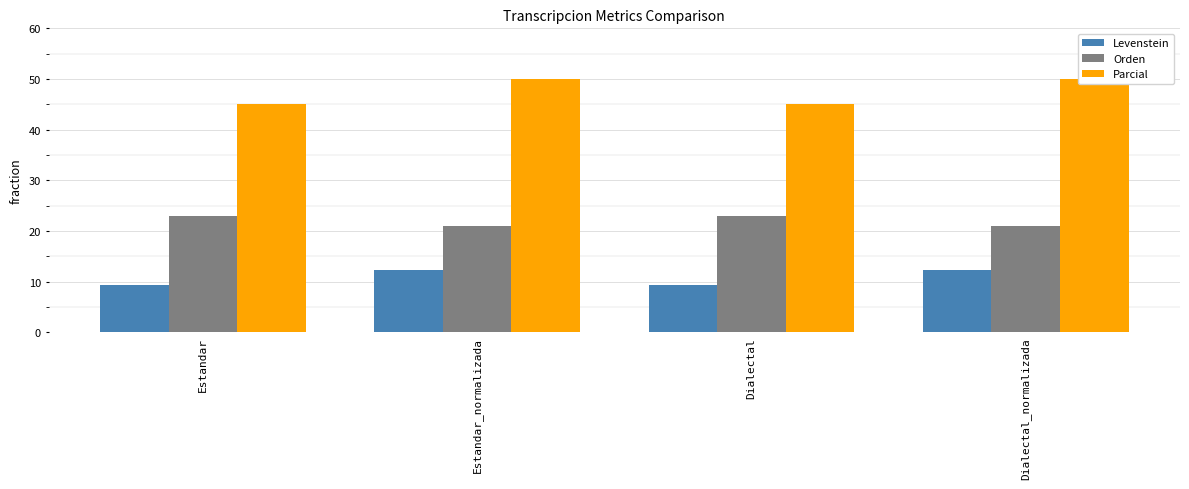

Which series has the widest spread of values?

Parcial